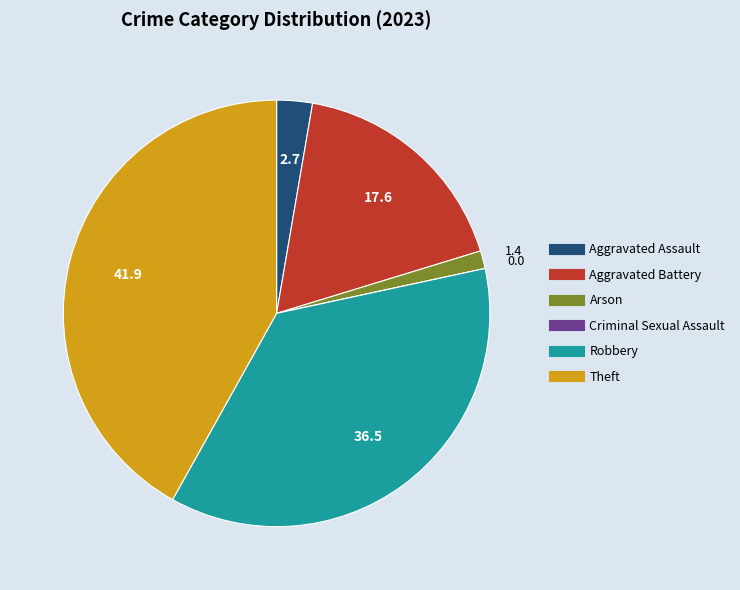

Between Theft and Robbery, which is larger?

Theft